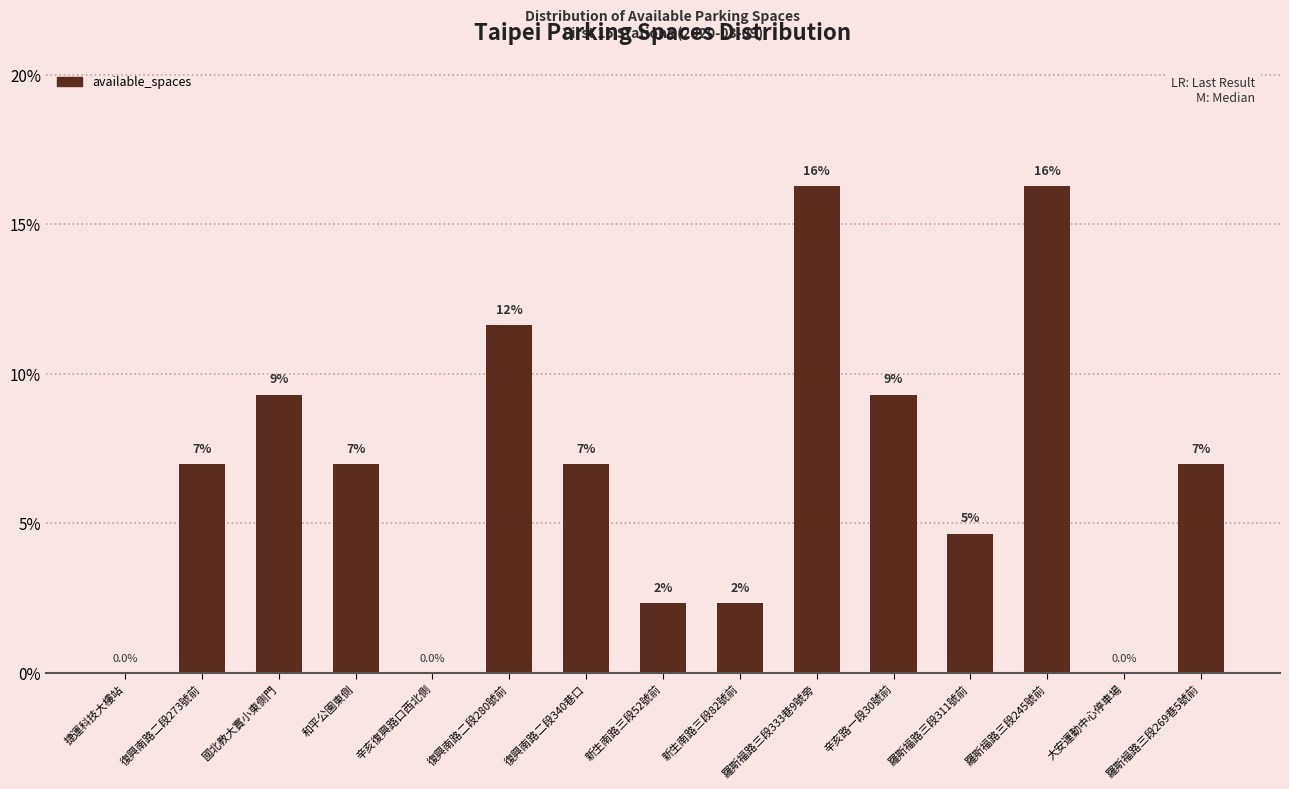

What is the maximum value shown in the chart?

16.3